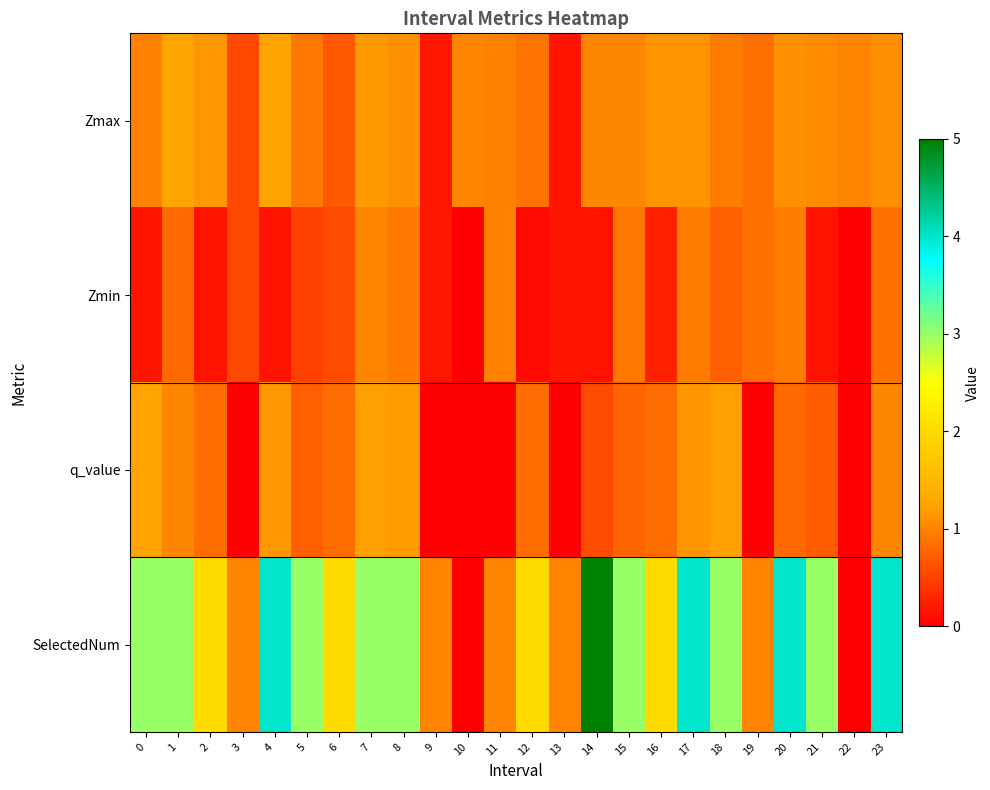

Which series has the largest total across all categories?

SelectedNum